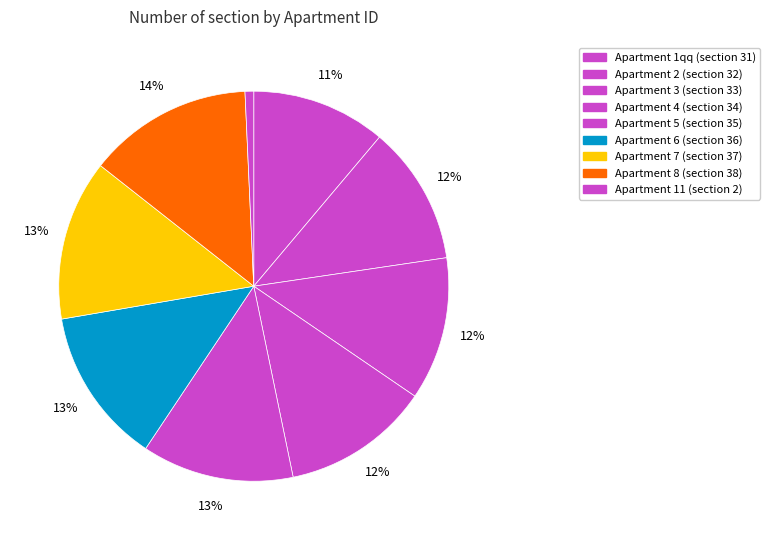

Which slice is the smallest?

11